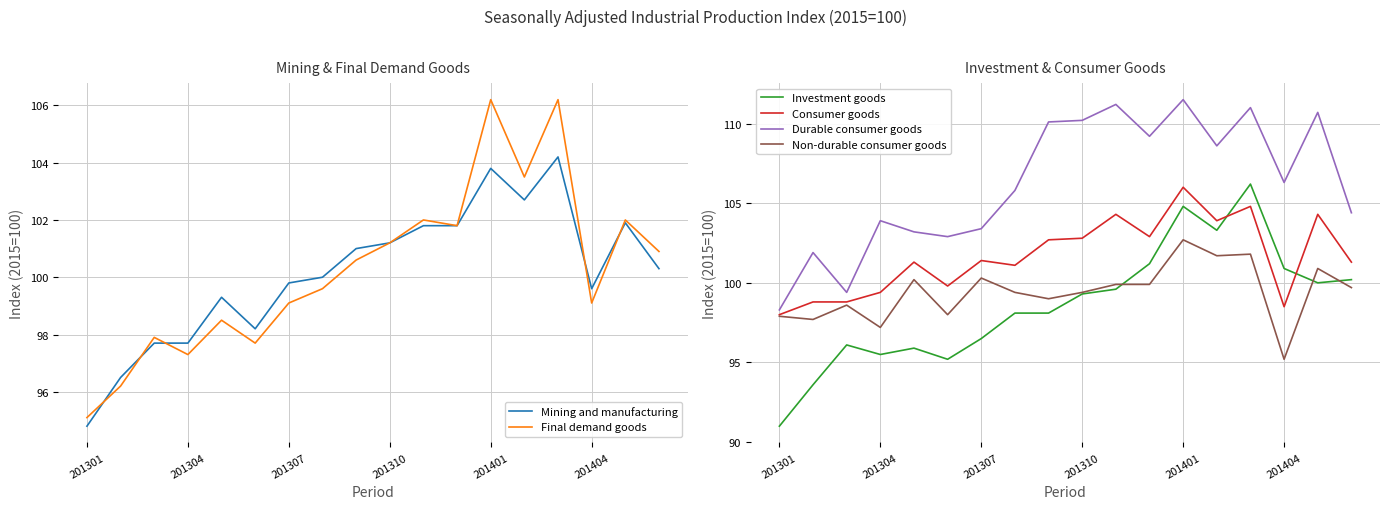

True or false: Investment goods and Durable consumer goods intersect in this chart.

False